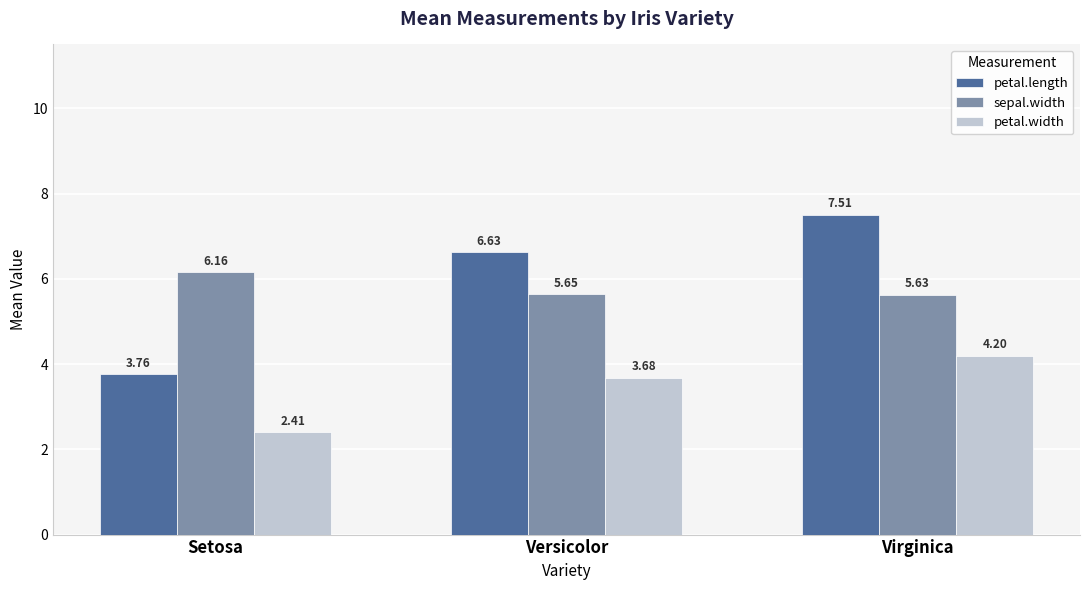

List the series in order of their peak value, highest first.

petal.length, sepal.width, petal.width